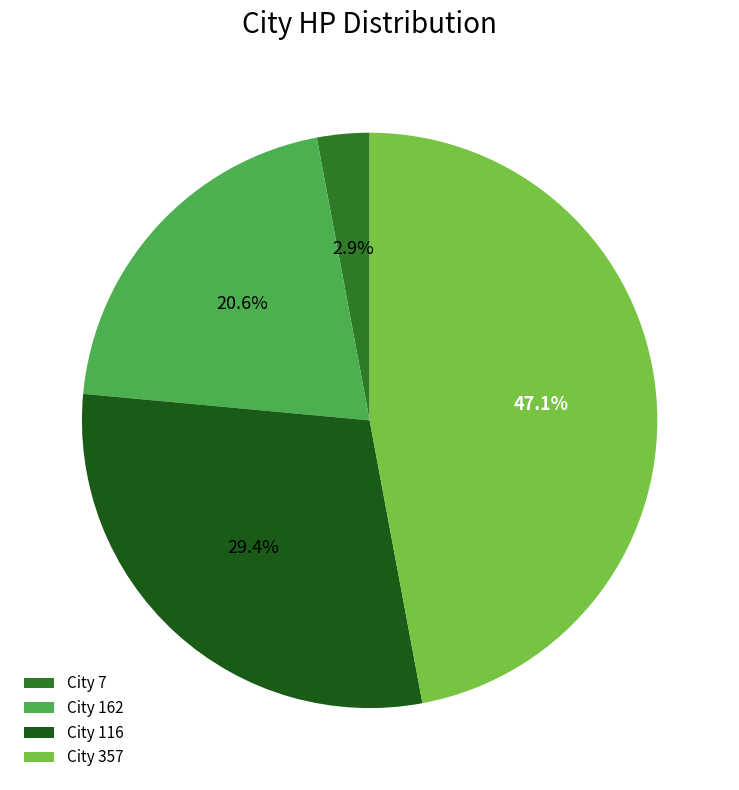

Which category has the biggest portion of the pie?

City 357